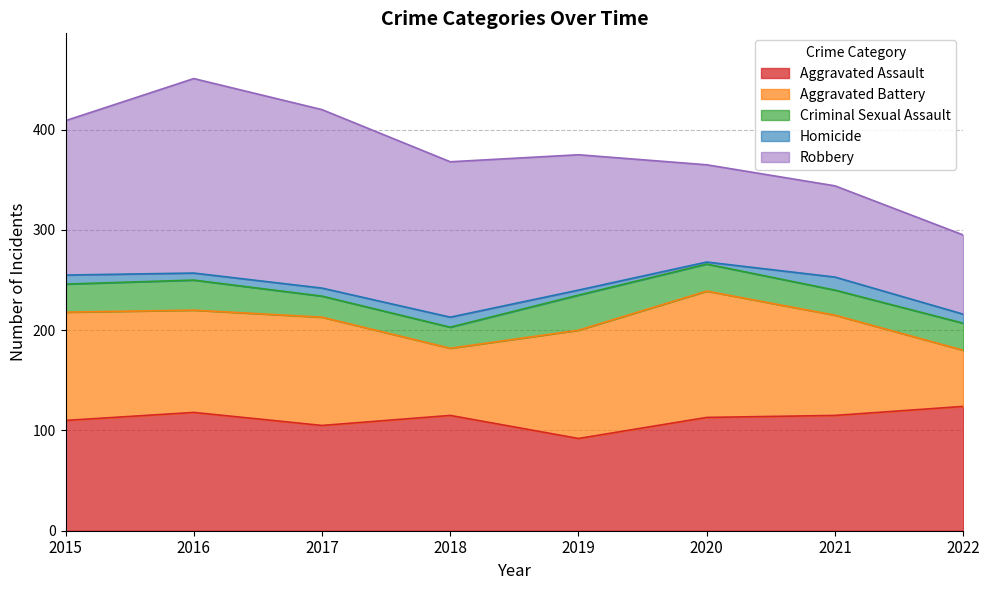

What are all the series names shown in the legend?

Aggravated Assault, Aggravated Battery, Criminal Sexual Assault, Homicide, Robbery